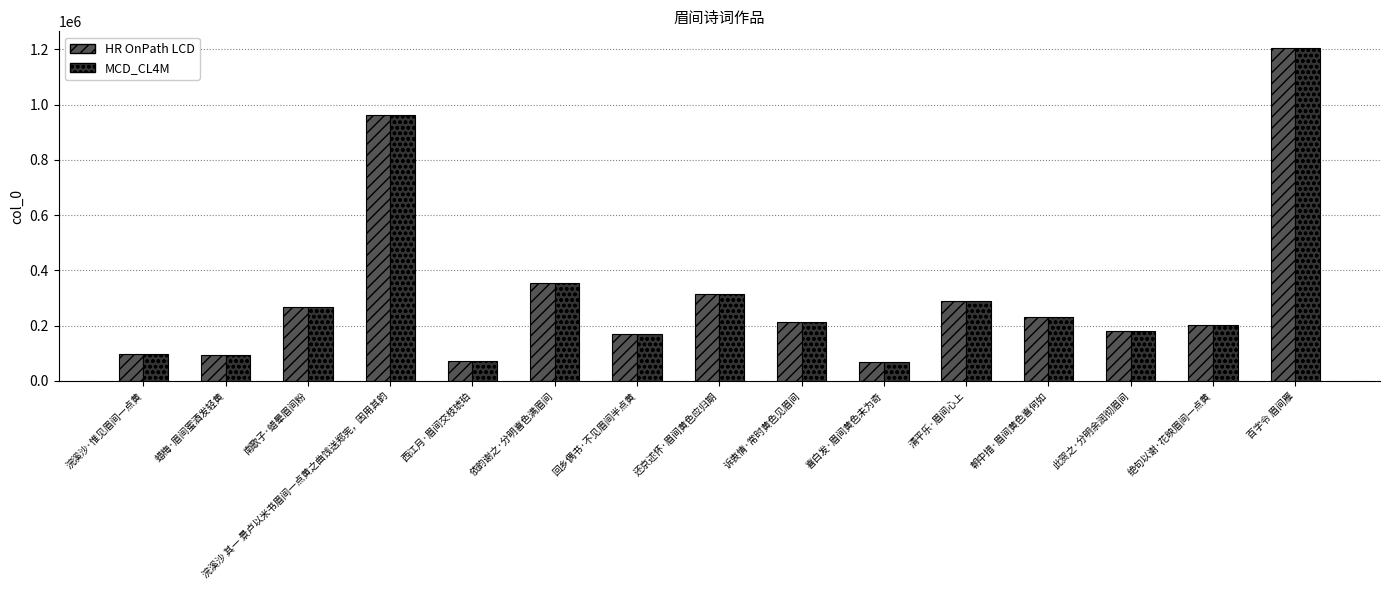

What is the total value across all series at 绝句以谢·花映眉间一点黄?

408014